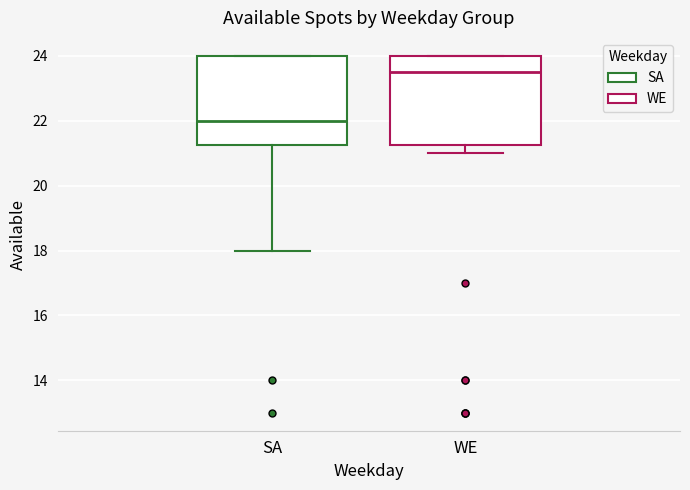

Where is the upper edge of the box for WE on the y-axis? The values are not printed on the chart, so give them approximately, as read against the axis.

24.0